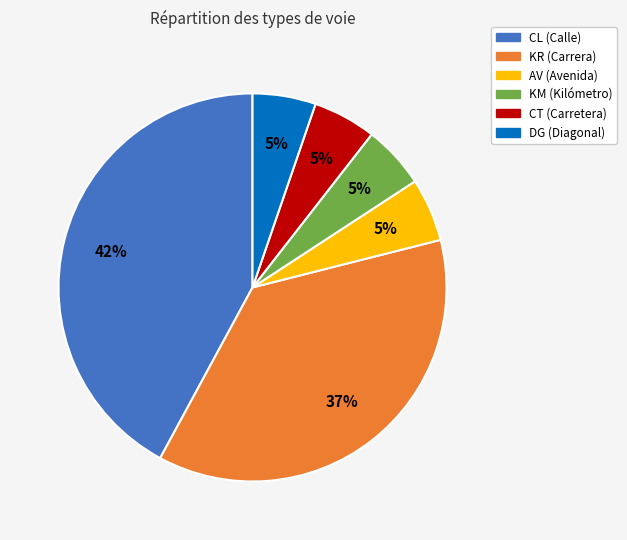

Does KM represent more than half of the total?

No